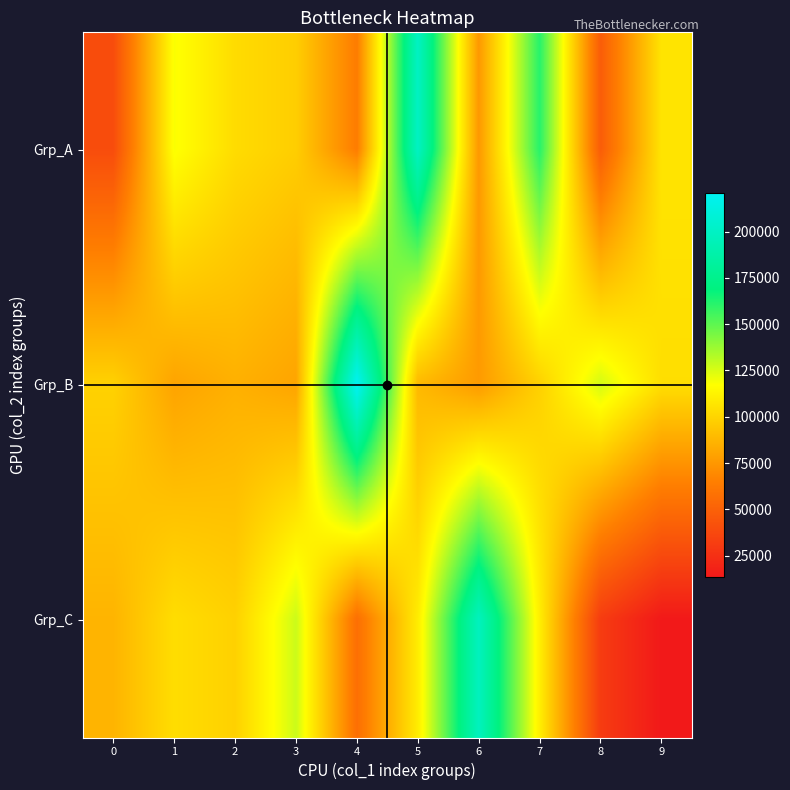

How many data points does each series have?

10